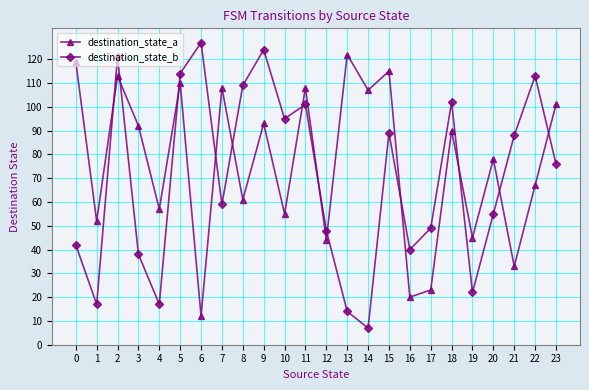

At which category is the sum across all series the highest?

2